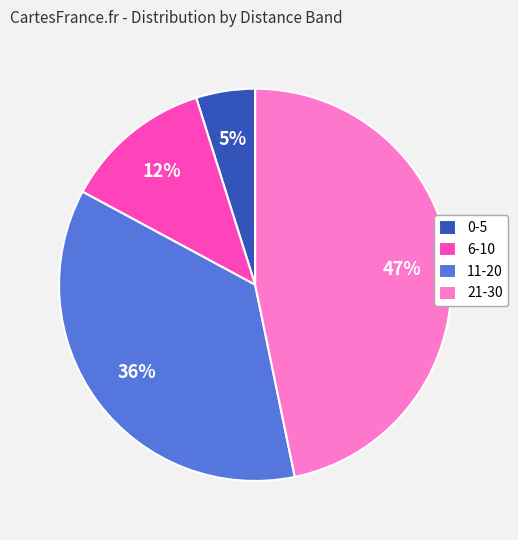

Is 6-10 the majority of the pie?

No